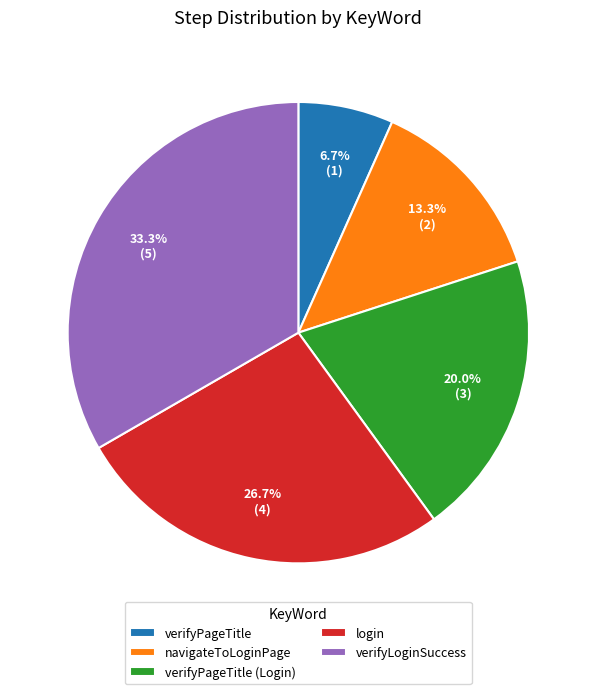

Which category has the biggest portion of the pie?

verifyLoginSuccess